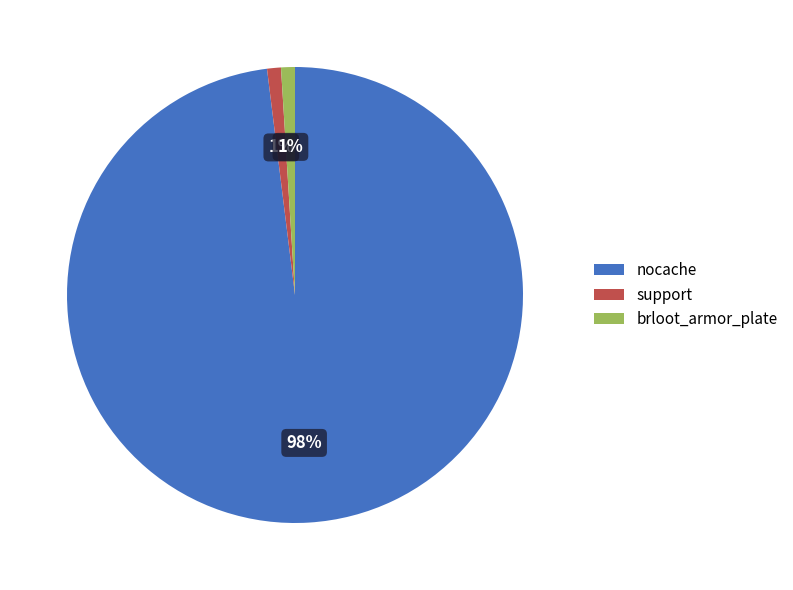

Count the number of slices in the pie.

3